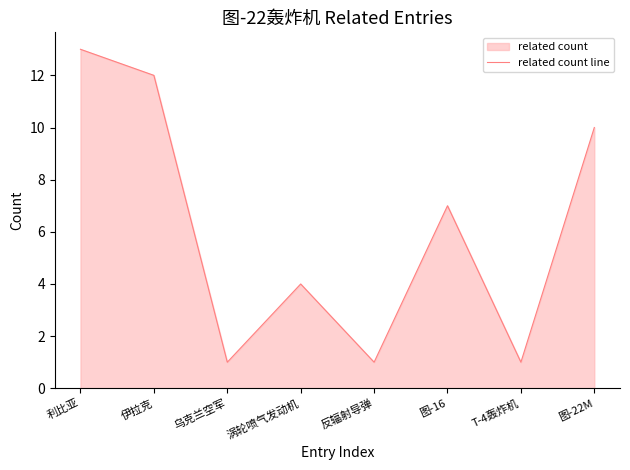

Reading left to right, list all the values displayed in this chart.

13	12	1	4	1	7	1	10